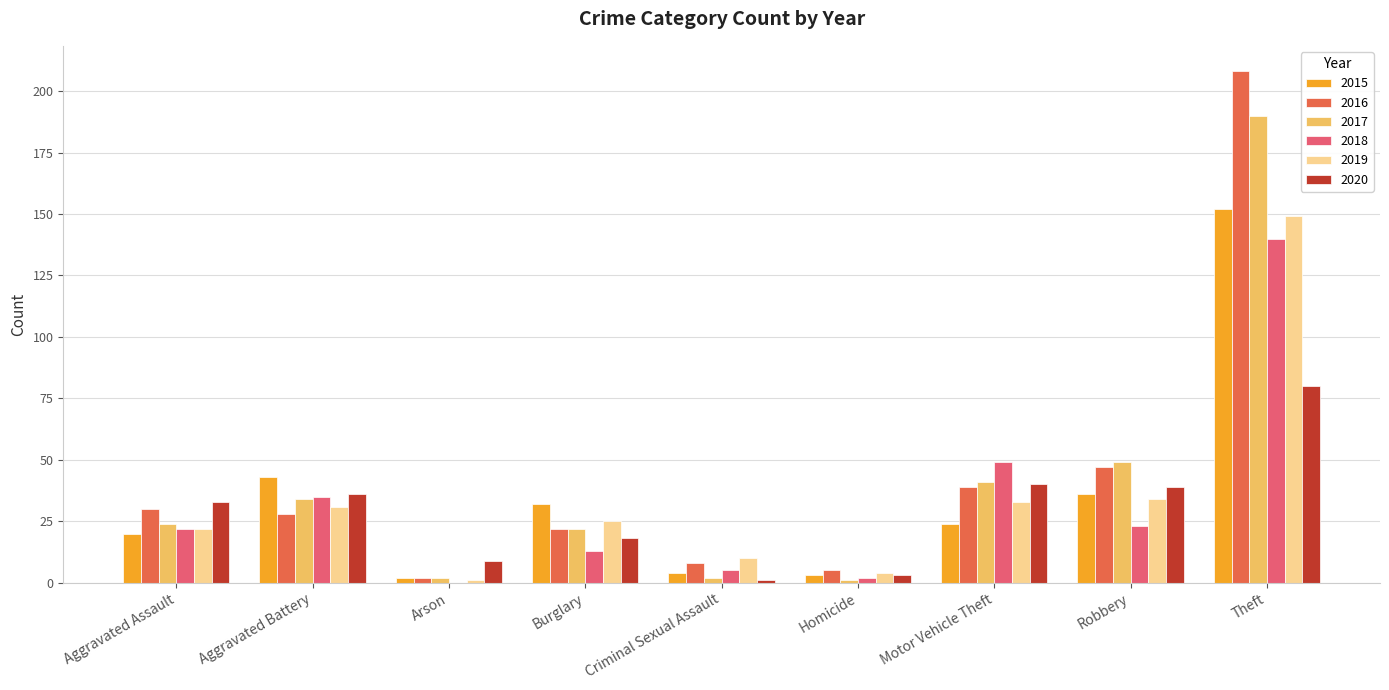

At which category is the sum across all series the highest?

Theft